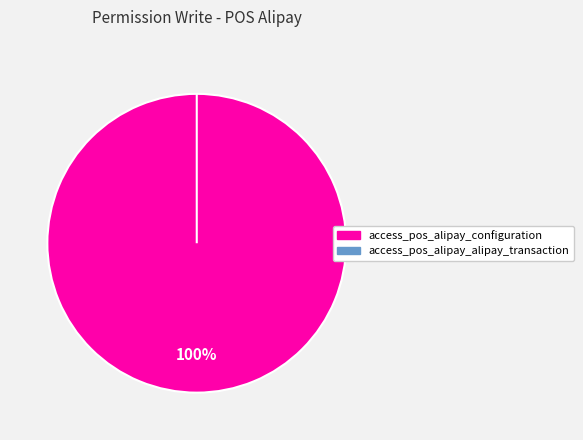

To the nearest percent, what portion does access_pos_alipay_configuration represent?

100%